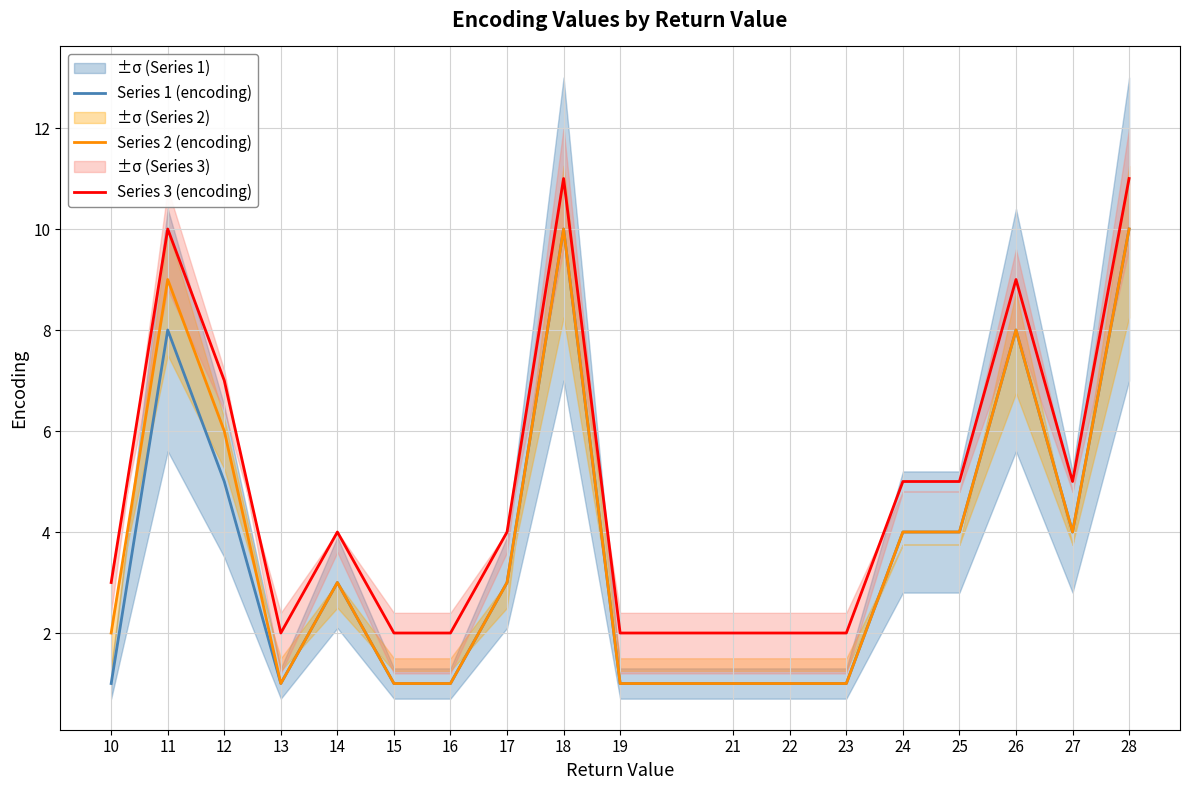

Which series changed the most between 23 and 24?

Series 1 (encoding)